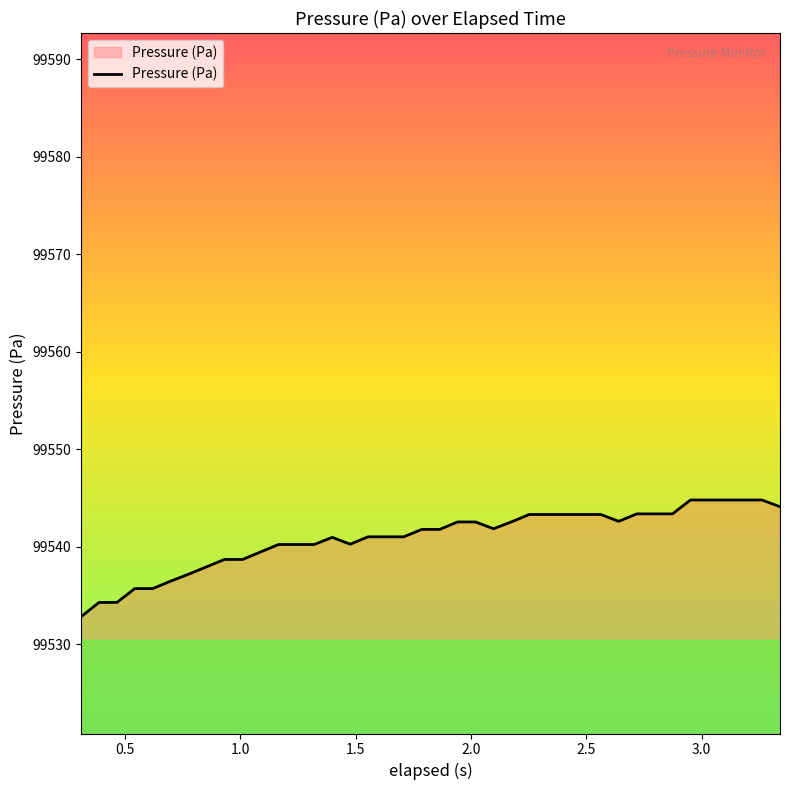

What is the maximum value shown in the chart?

99544.8